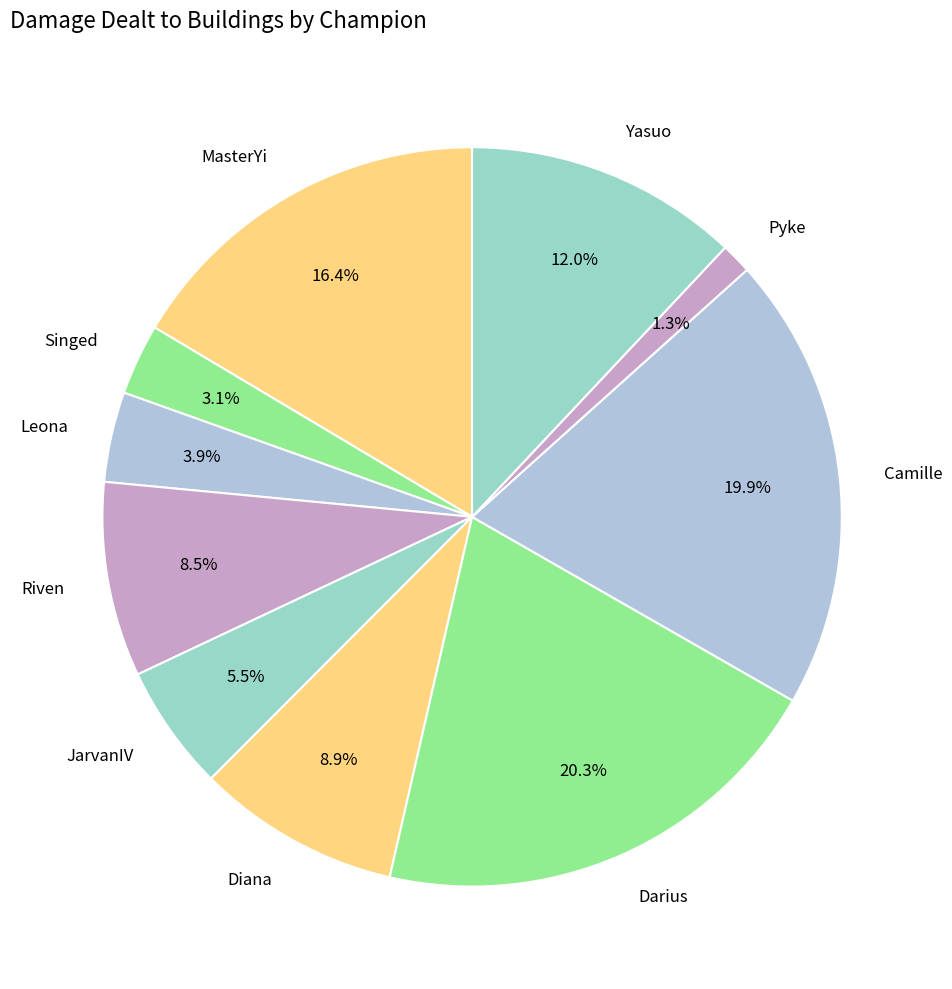

To the nearest percent, what portion does Diana represent?

9%